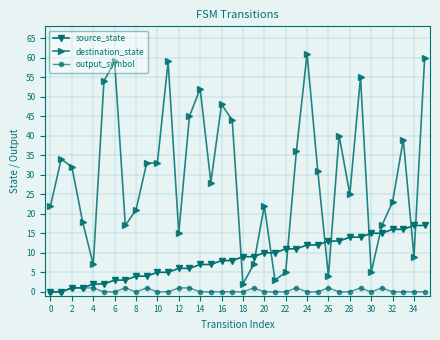

Which series has the widest spread of values?

destination_state